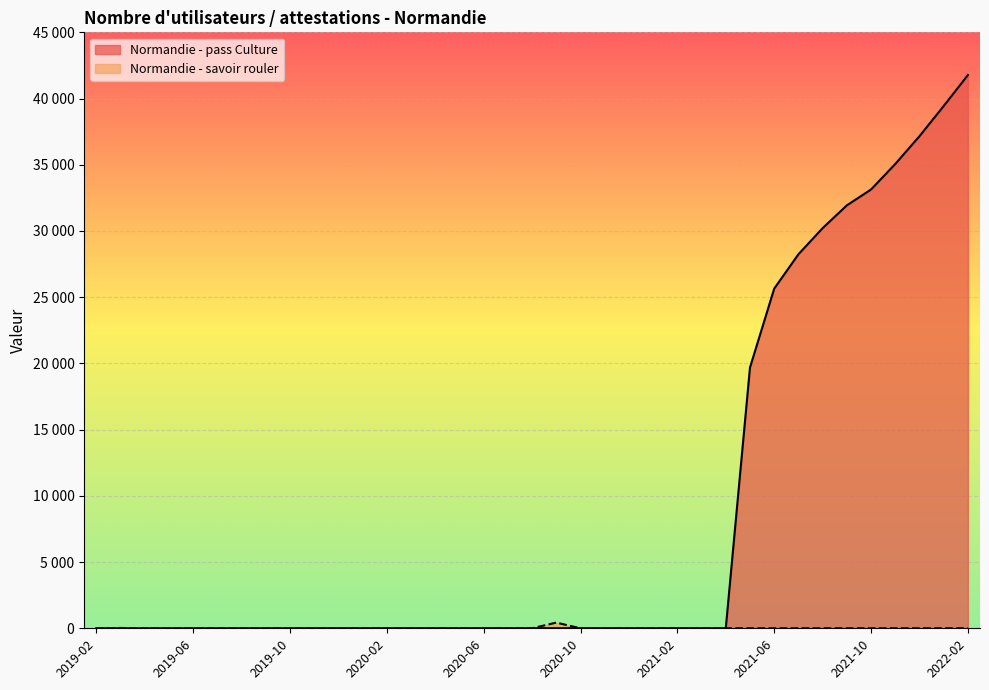

List the labels in order of Normandie - pass Culture value, smallest first.

2019-02, 2019-03, 2019-04, 2019-05, 2019-06, 2019-07, 2019-08, 2019-09, 2019-10, 2019-11, 2019-12, 2020-01, 2020-02, 2020-03, 2020-04, 2020-05, 2020-06, 2020-07, 2020-08, 2020-09, 2020-10, 2020-11, 2020-12, 2021-01, 2021-02, 2021-03, 2021-04, 2021-05, 2021-06, 2021-07, 2021-08, 2021-09, 2021-10, 2021-11, 2021-12, 2022-01, 2022-02